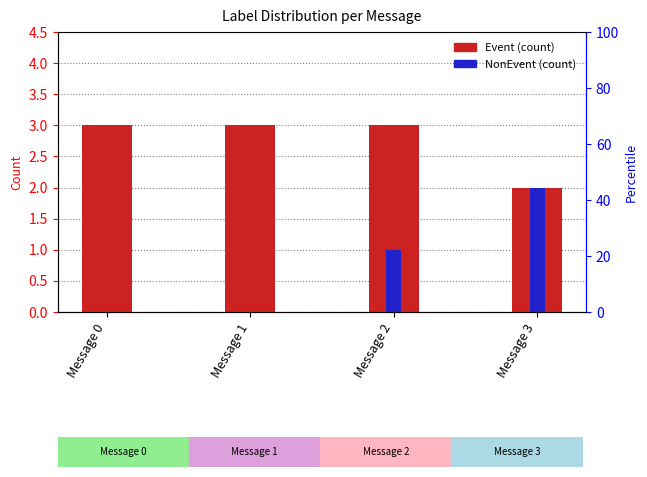

True or false: NonEvent has a value of 1 at Message 2.

False